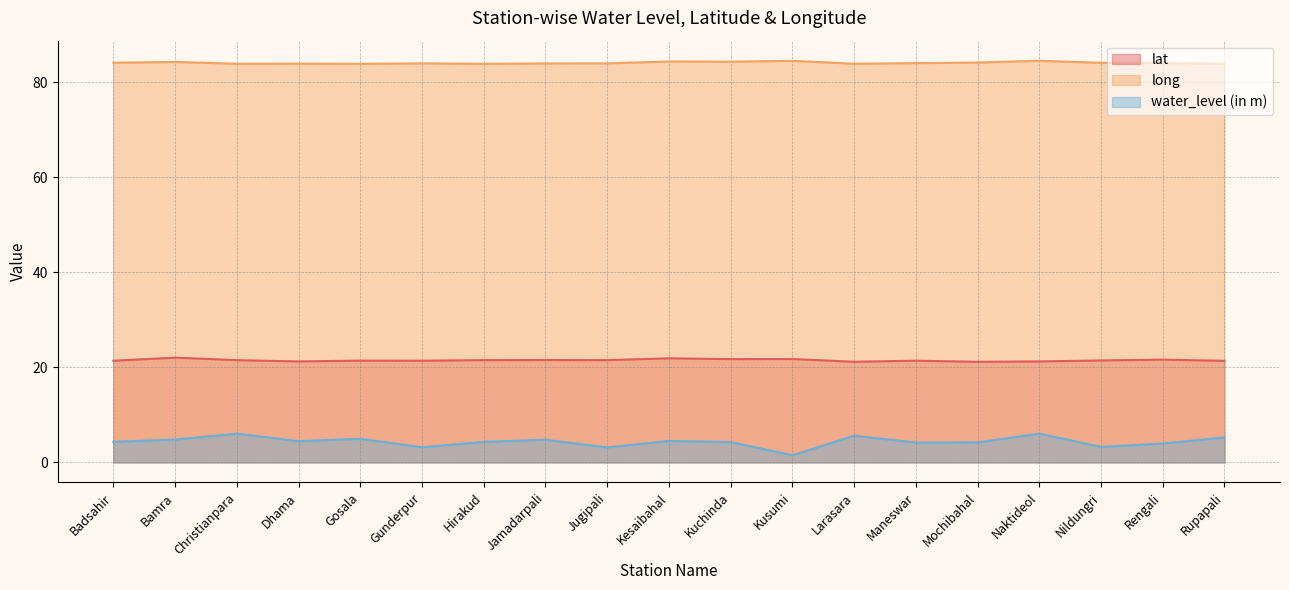

Which series has the largest total across all categories?

long